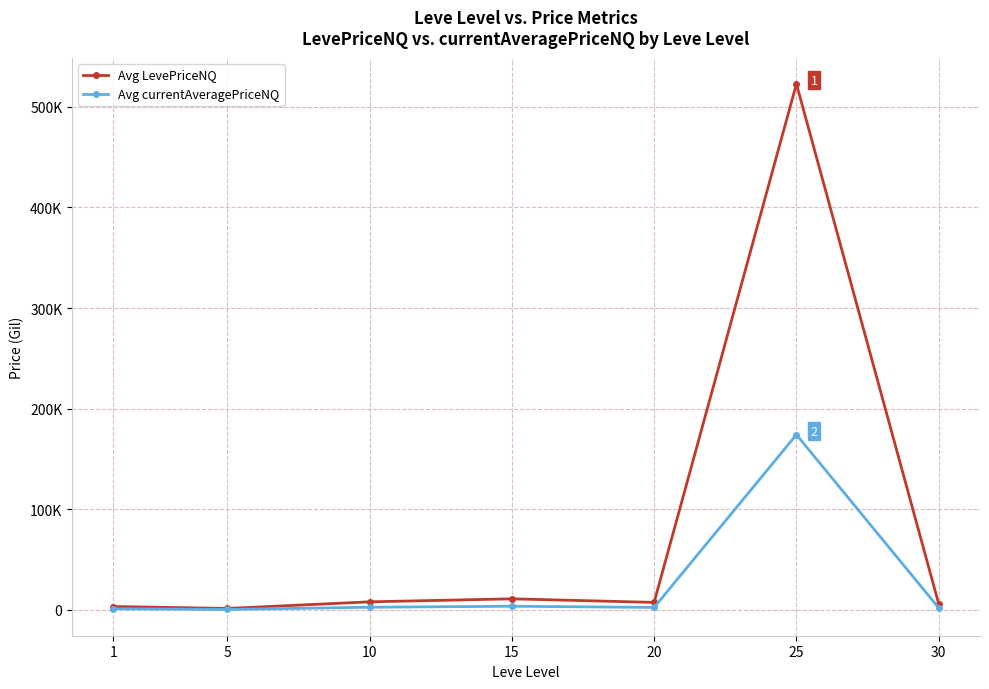

True or false: Avg LevePriceNQ has a value of 8062.7 at 10.

True